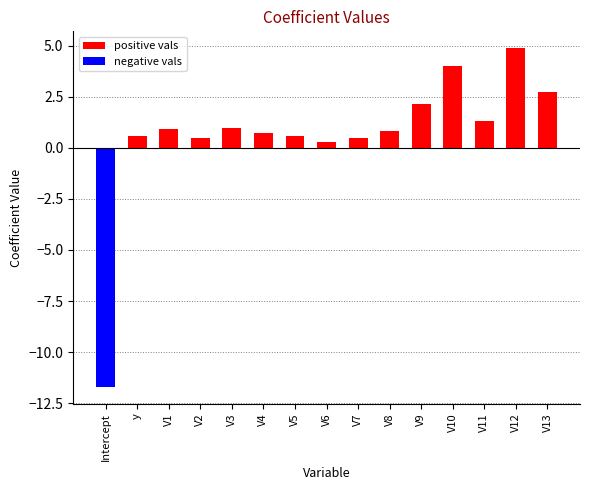

What are all the series names shown in the legend?

positive vals, negative vals